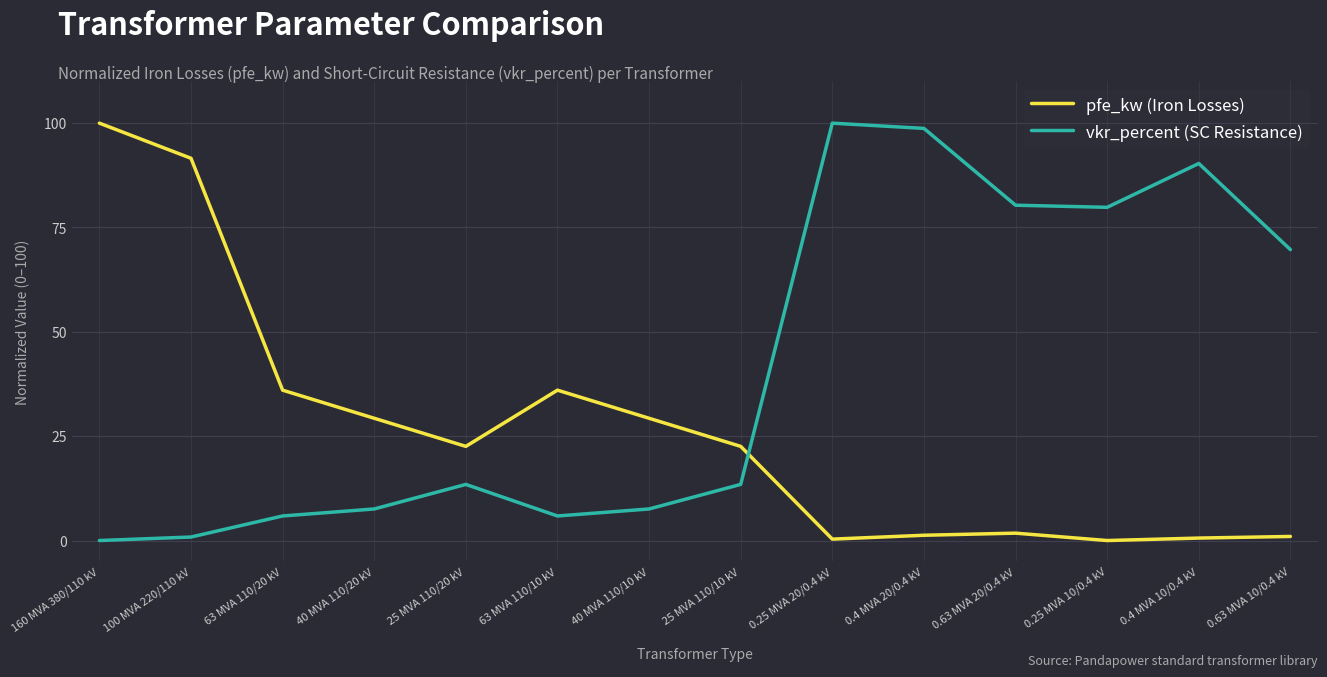

Between 63 MVA 110/20 kV and 0.63 MVA 20/0.4 kV, which series saw the biggest shift?

vkr_percent (SC Resistance)